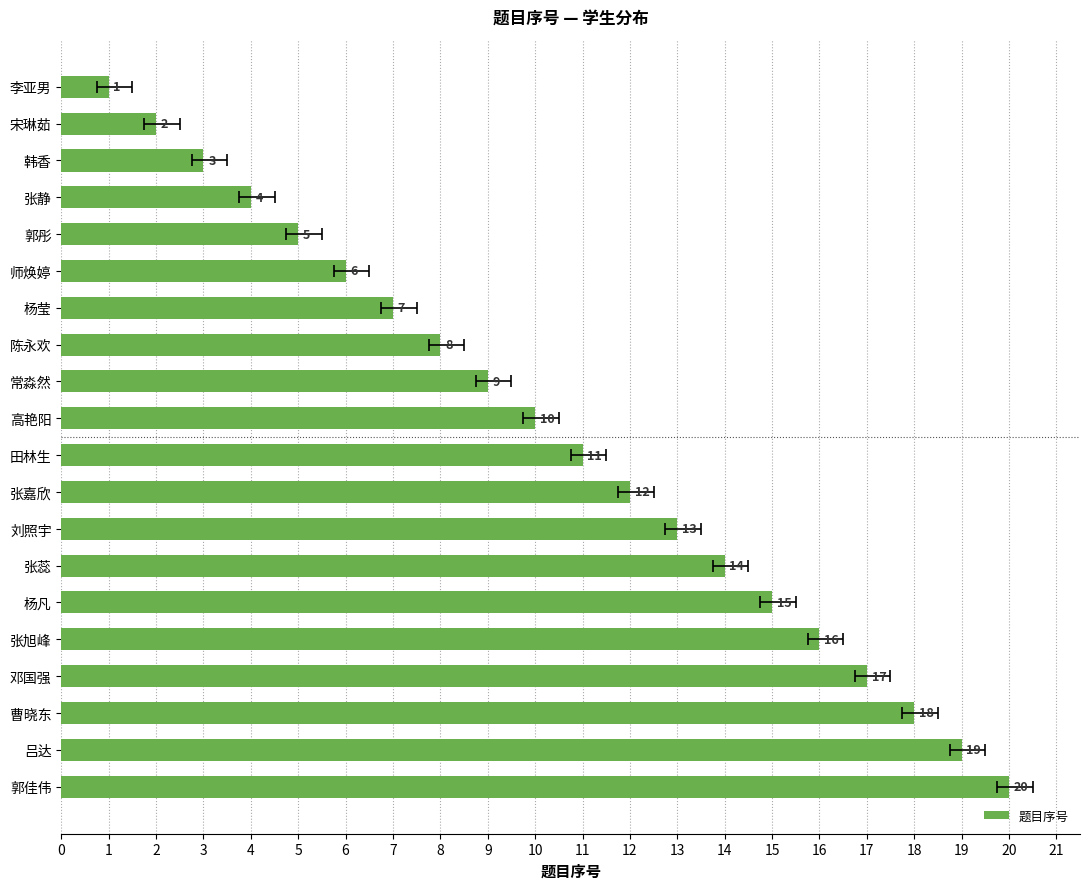

What is the smallest value displayed?

1